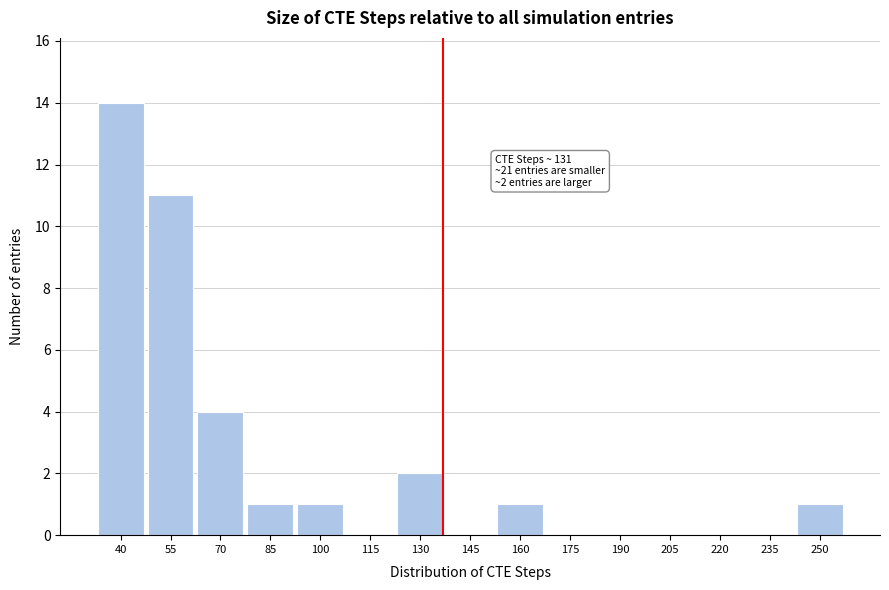

Reading left to right, extract all data points from this chart.

40=14	55=11	70=4	85=1	100=1	115=0	130=2	145=0	160=1	175=0	190=0	205=0	220=0	235=0	250=1